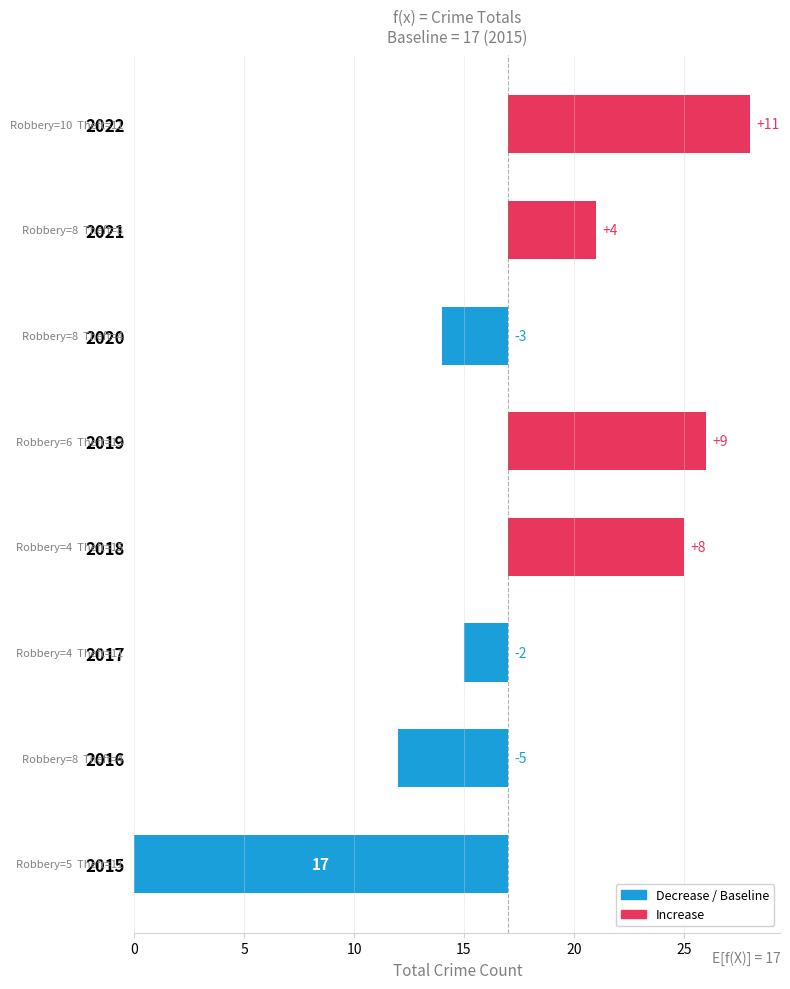

True or false: the data shows 3 at 25.

True